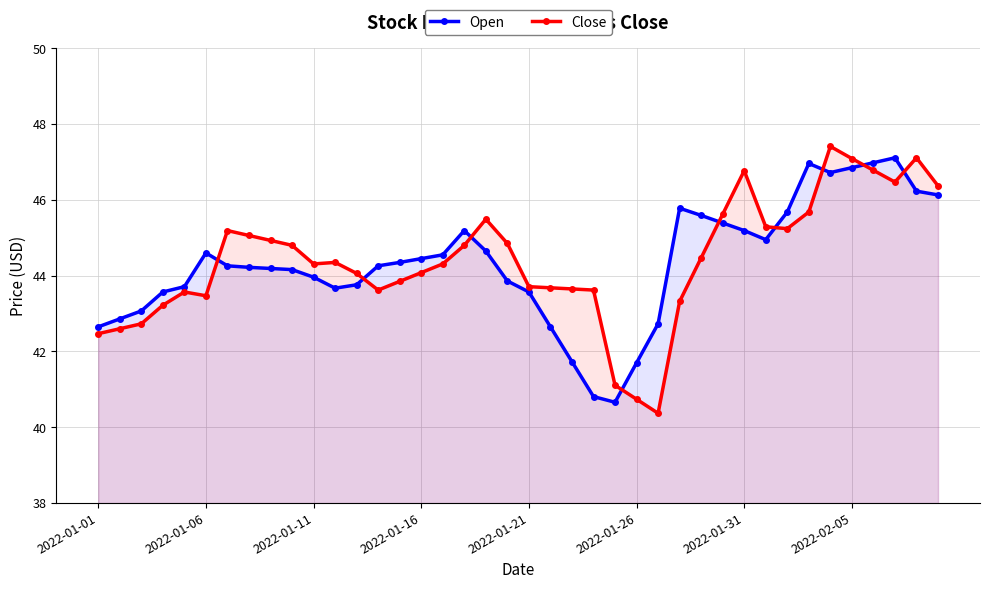

True or false: Close and Open cross at least once.

True